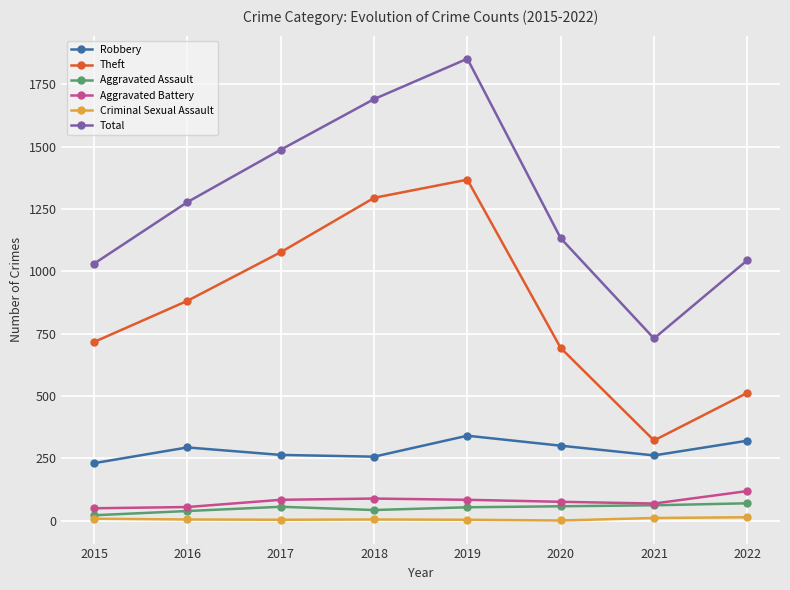

How many lines are shown in the chart?

6